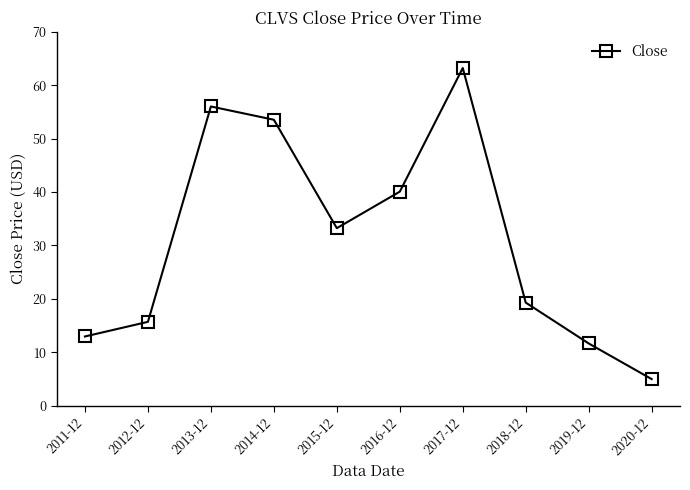

What is the average value?

31.1